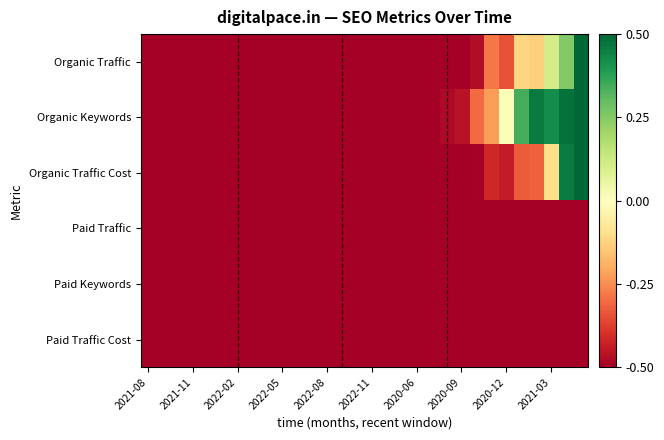

At how many categories does at least one series exceed 0?

6